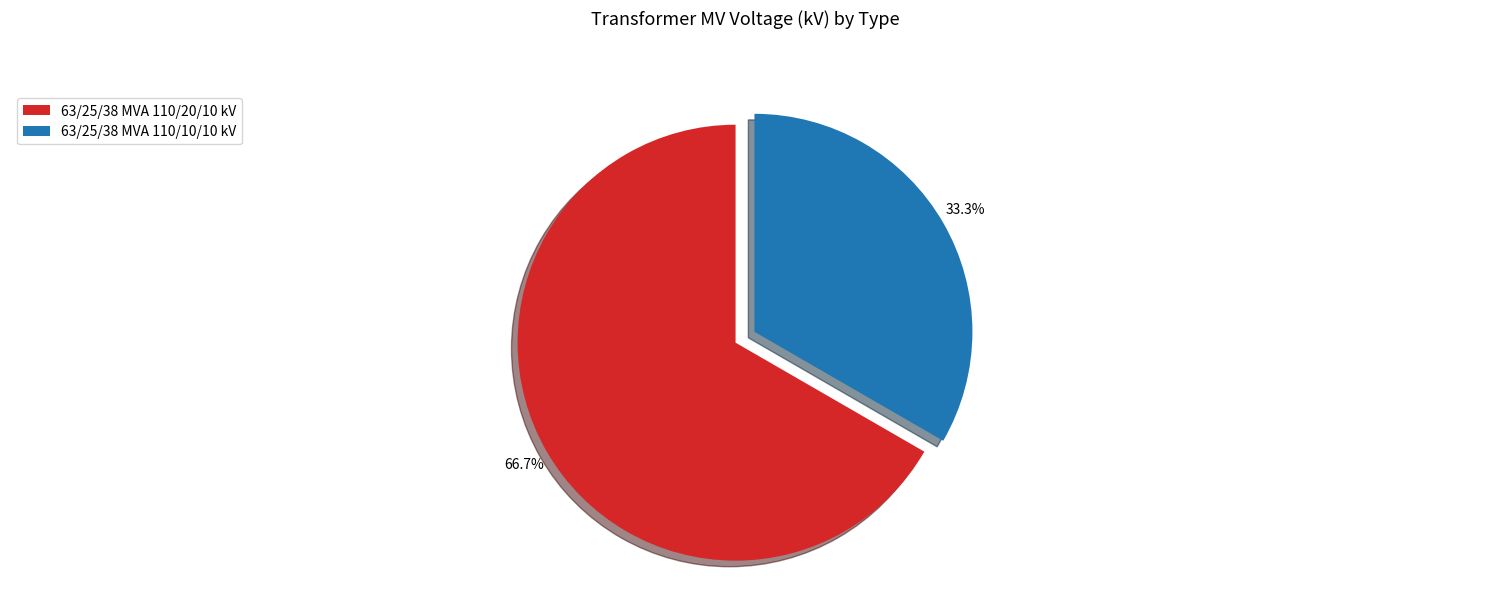

To the nearest percent, what percentage of the pie is 63/25/38 MVA 110/10/10 kV?

33%